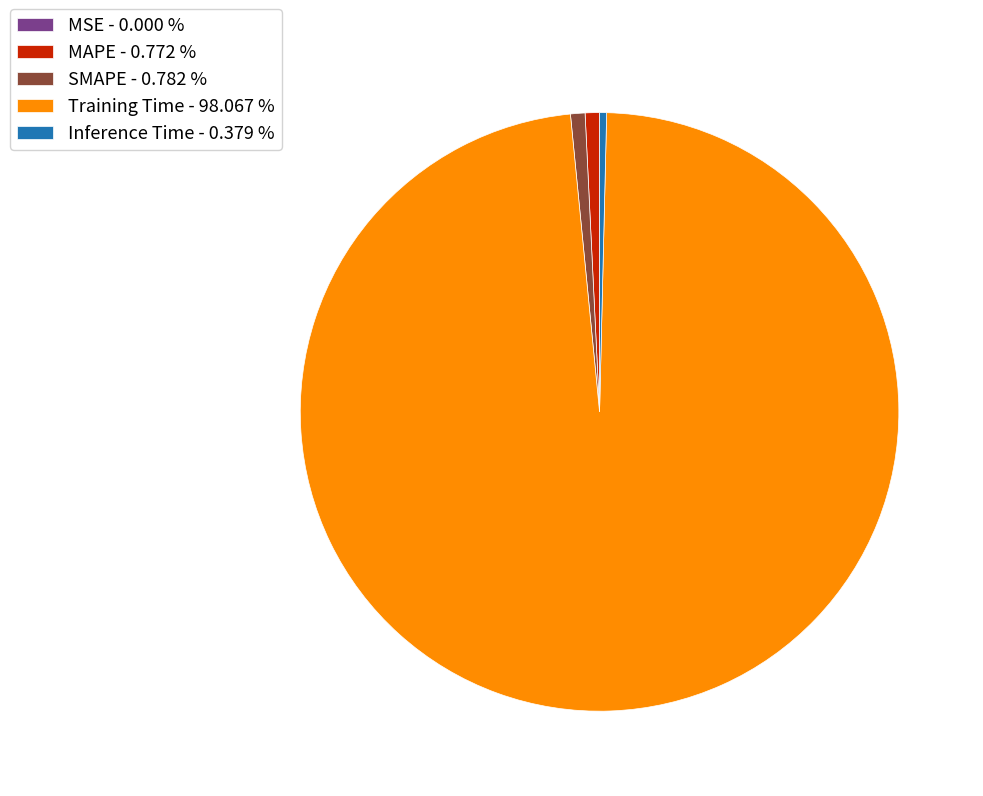

Which category accounts for the majority?

Training Time